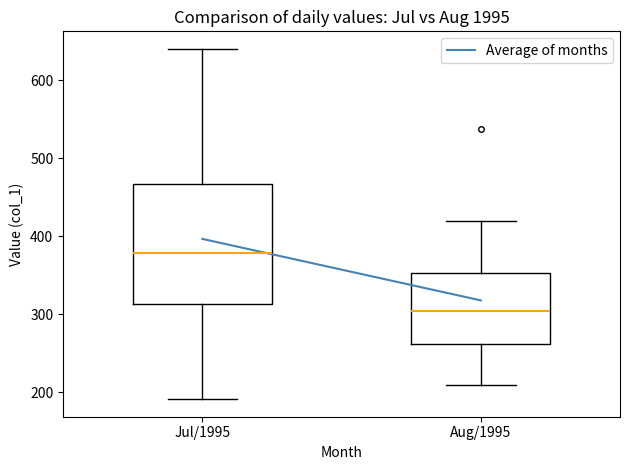

Where does the lower whisker of the box for Aug/1995 end on the y-axis? The values are not printed on the chart, so give them approximately, as read against the axis.

210